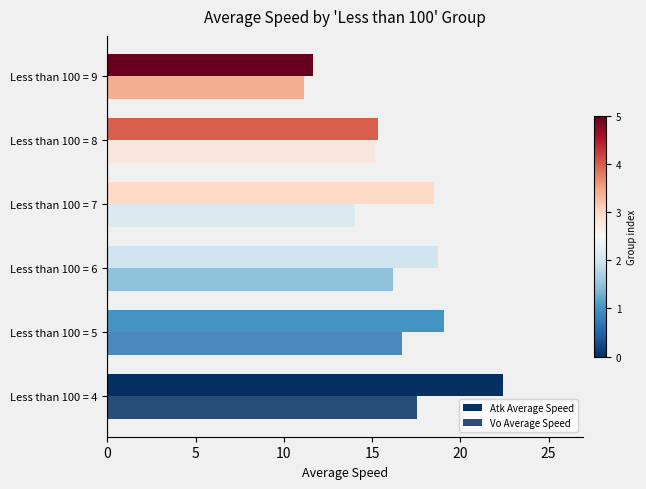

Reading left to right, list all the values displayed in this chart.

Atk Average Speed: 22.4	19.0	18.7	18.5	15.3	11.6
Vo Average Speed: 17.6	16.7	16.2	14.0	15.2	11.1